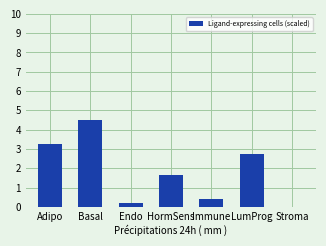

The chart shows a value of 4.5 at Basal. True or false?

True